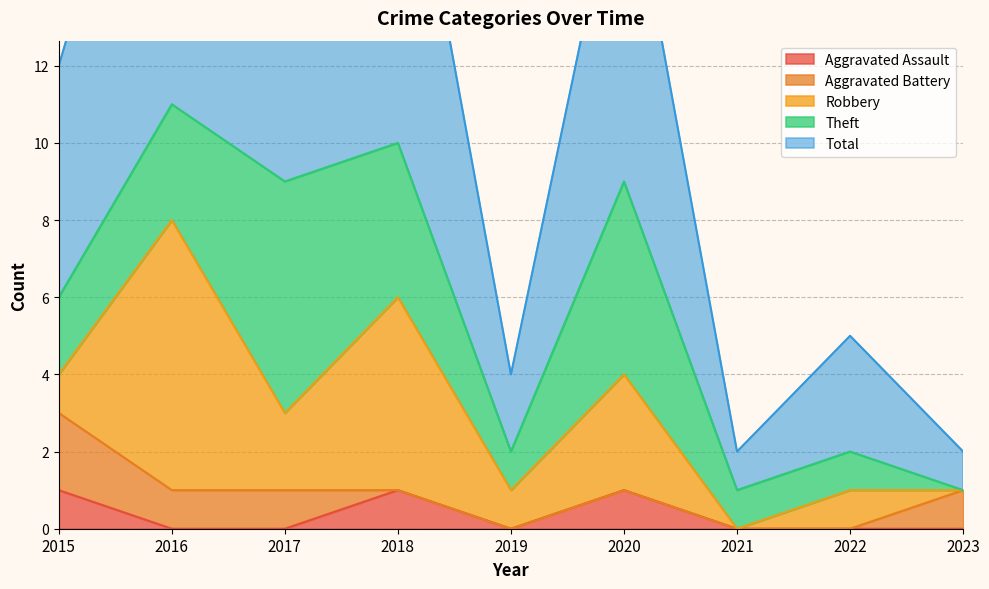

Read the Total value at 2020, to the nearest 5.

10